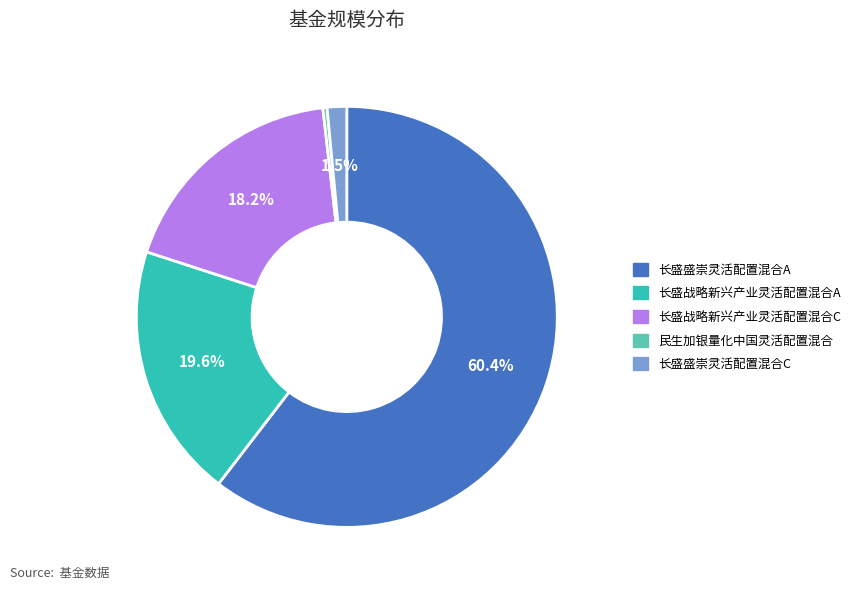

Which category has the biggest portion of the pie?

长盛盛崇灵活配置混合A